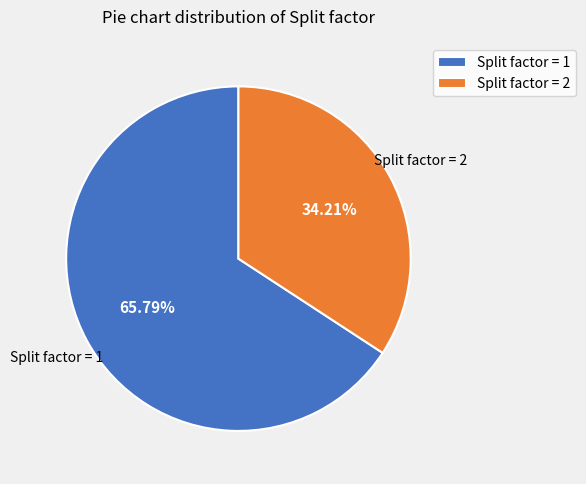

Combined, do Split factor = 1 and Split factor = 2 account for over 50%?

Yes